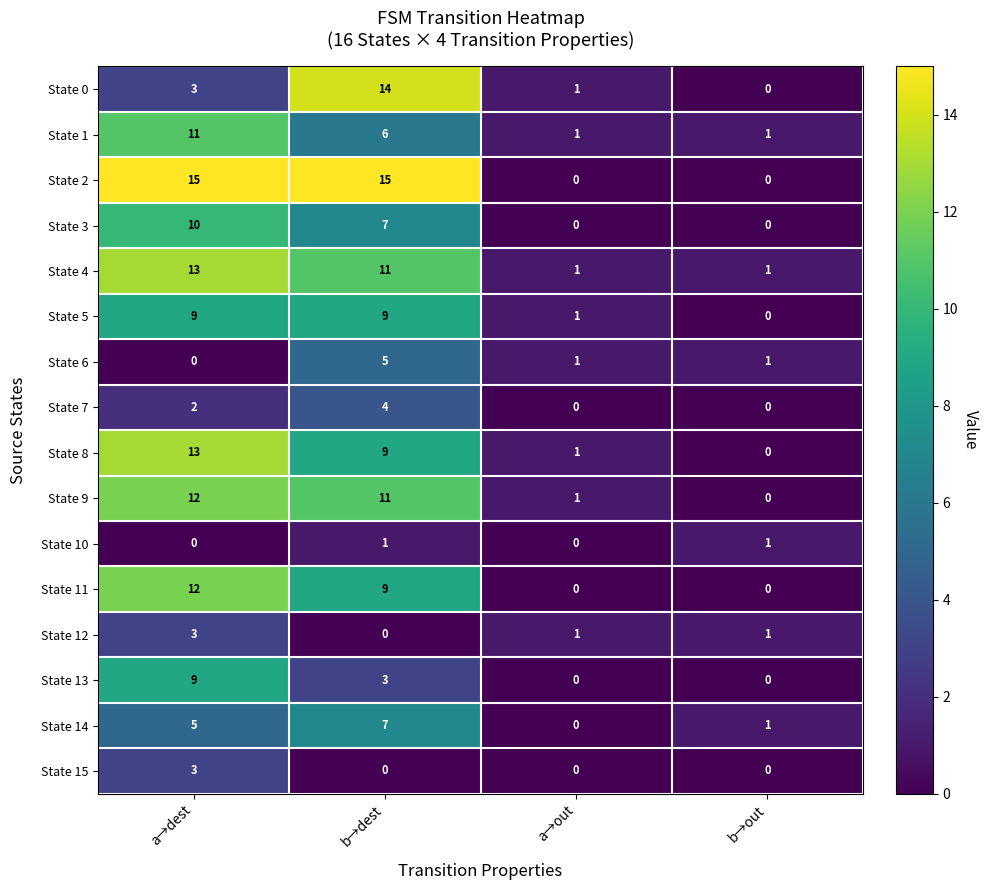

Which category has the lowest value in the State 5 series?

b→out